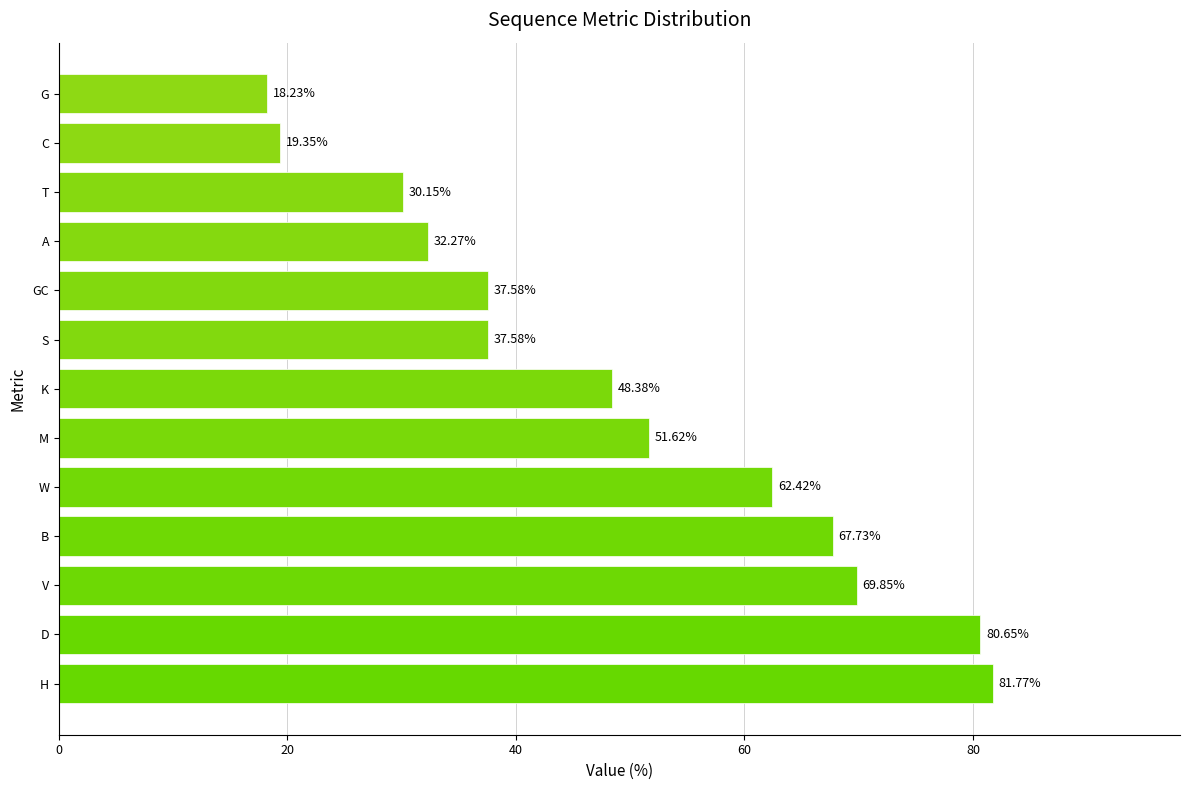

How many data points are less than 48?

6